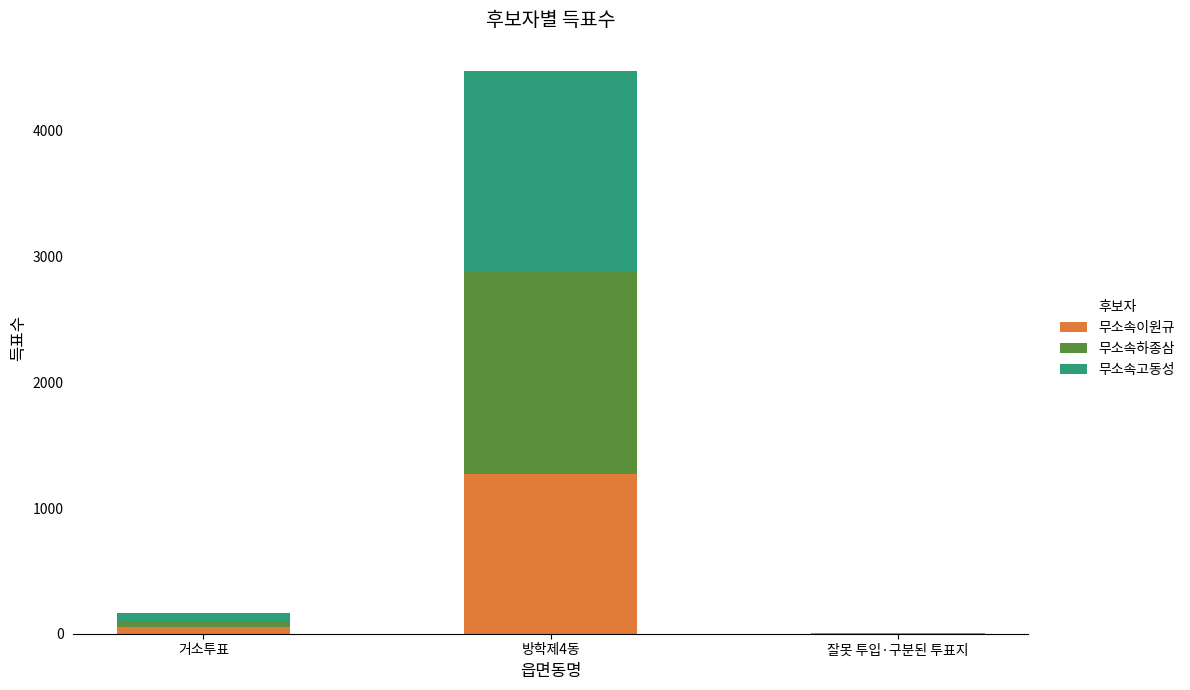

What are all the series names shown in the legend?

무소속이원규, 무소속하종삼, 무소속고동성